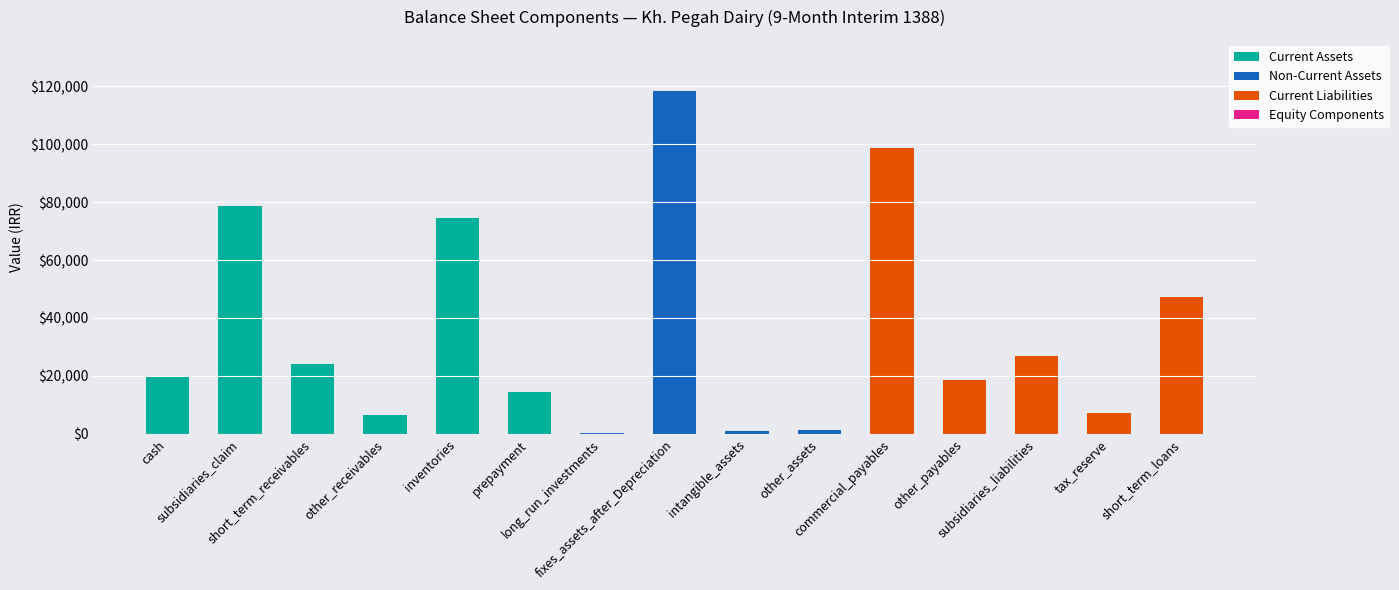

What is the maximum value for Current Assets?

78713